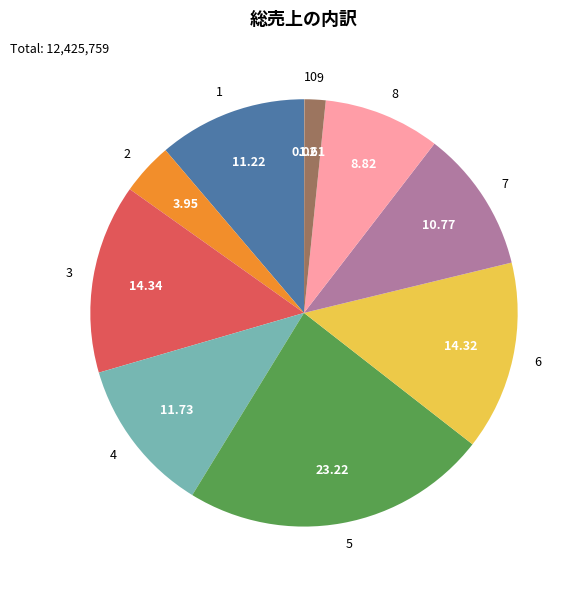

Combined, do 9 and 7 account for over 50%?

No